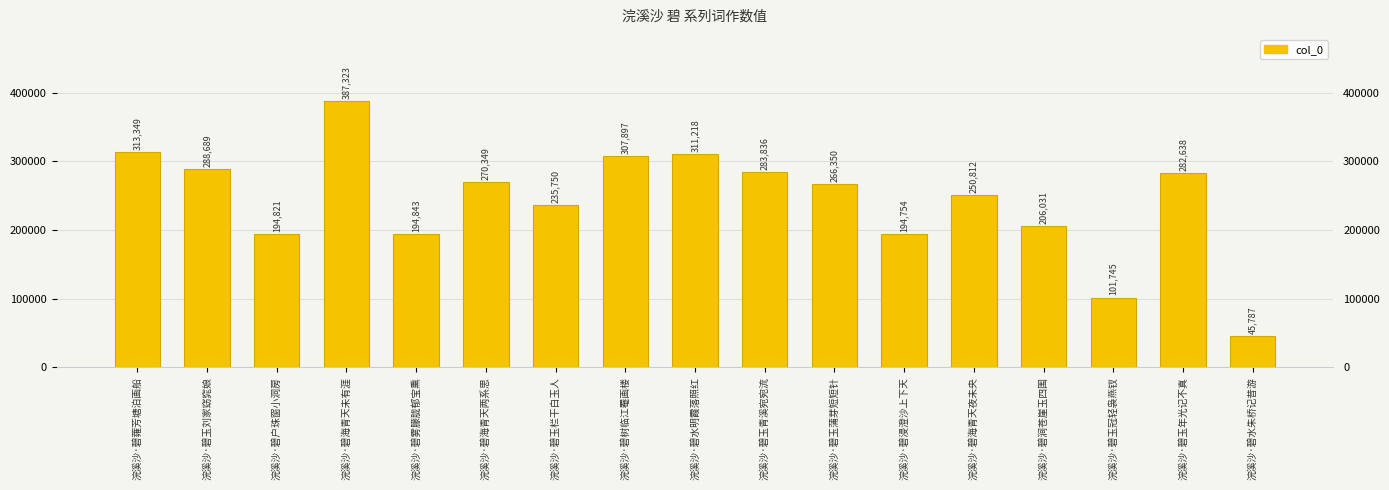

Approximately how many times larger is the value at 浣溪沙·碧户珠窗小洞房 compared to 浣溪沙·碧玉青溪宛宛流?

0.7